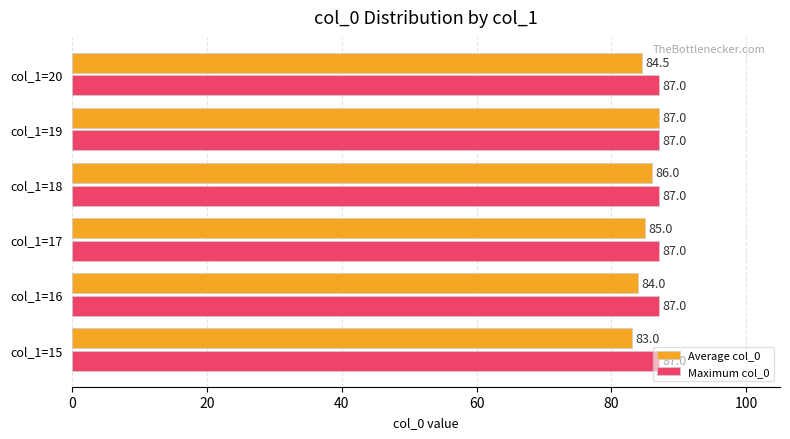

What is the difference between the highest and lowest values at col_1=16?

3.0